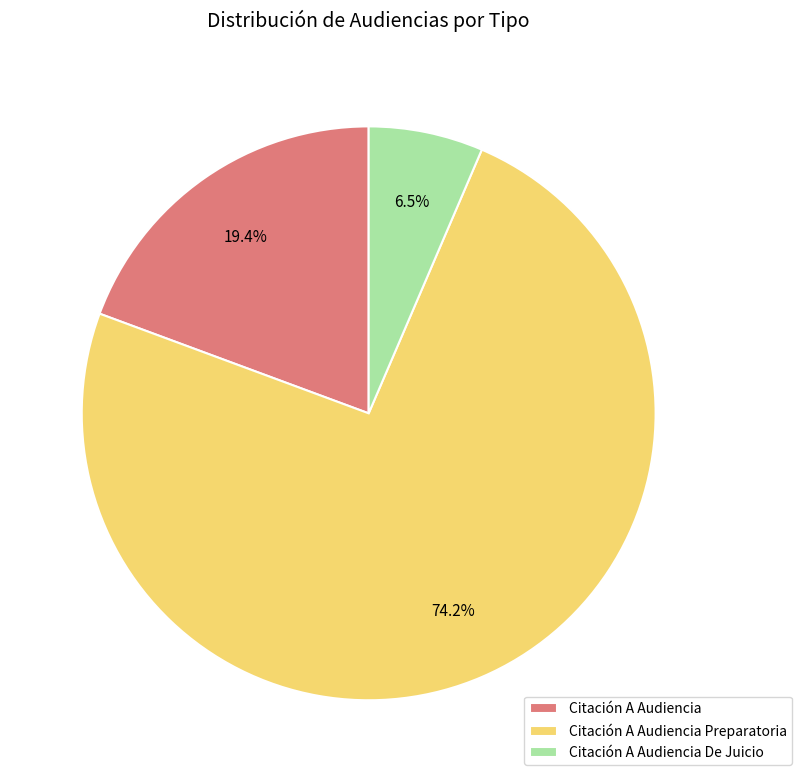

Between Citación A Audiencia and Citación A Audiencia De Juicio, which is larger?

Citación A Audiencia